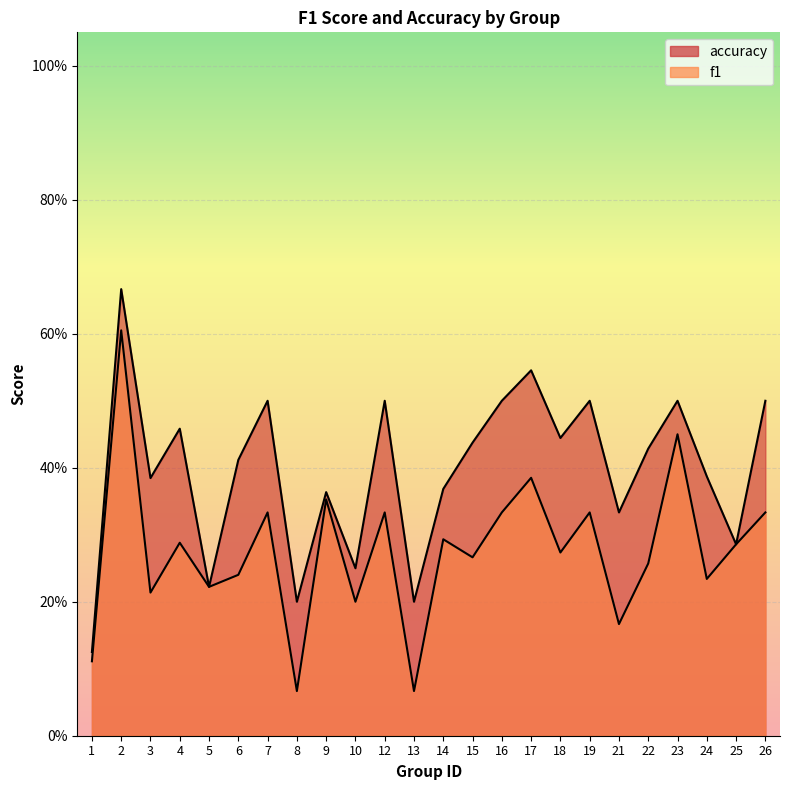

At 8, list the series in order from smallest to largest.

f1, accuracy